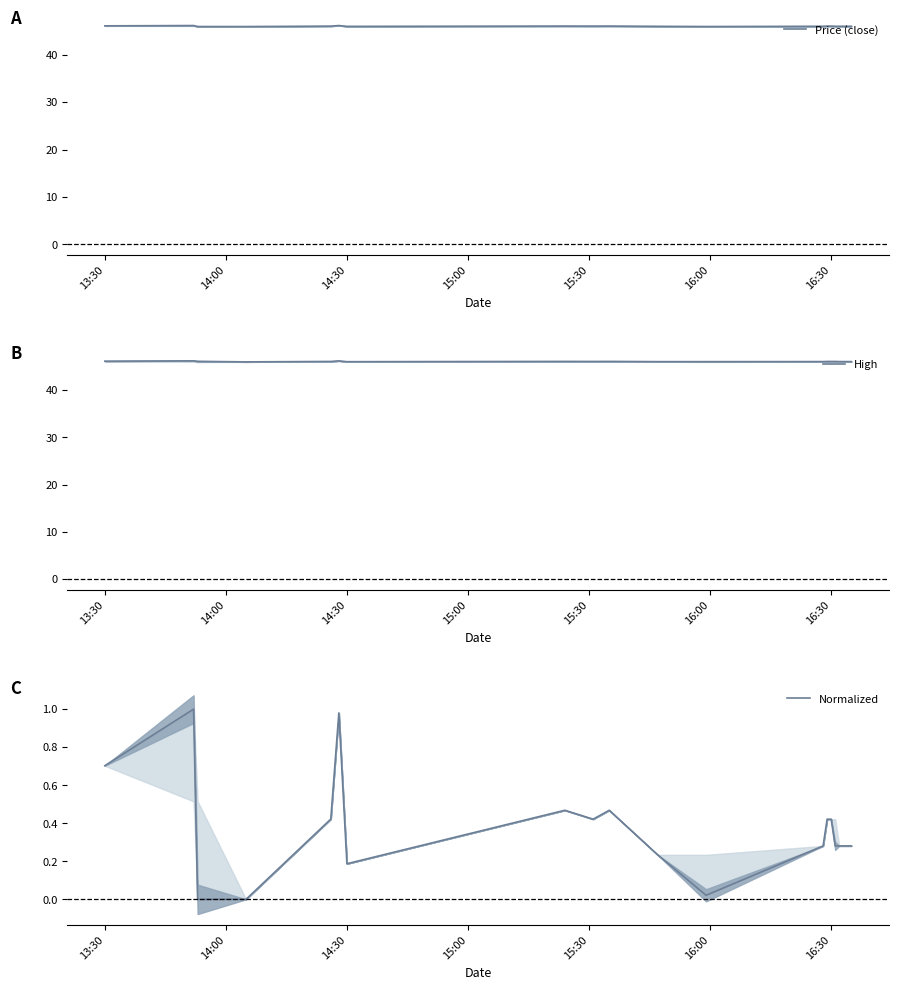

Reading left to right, what are all the values shown in this chart?

Price (close): 46.1	46.2	46.0	46.0	46.1	46.2	46.0	46.1	46.1	46.1	46.0	46.0	46.0	46.1	46.1	46.0	46.0	46.0	46.0	46.0
High: 46.1	46.2	46.1	46.0	46.1	46.2	46.0	46.1	46.1	46.1	46.0	46.0	46.0	46.1	46.1	46.1	46.0	46.0	46.0	46.0
Normalized: 0.7	1.0	0.0	0.0	0.4	1.0	0.2	0.5	0.4	0.5	0.2	0.0	0.3	0.4	0.4	0.3	0.3	0.3	0.3	0.3